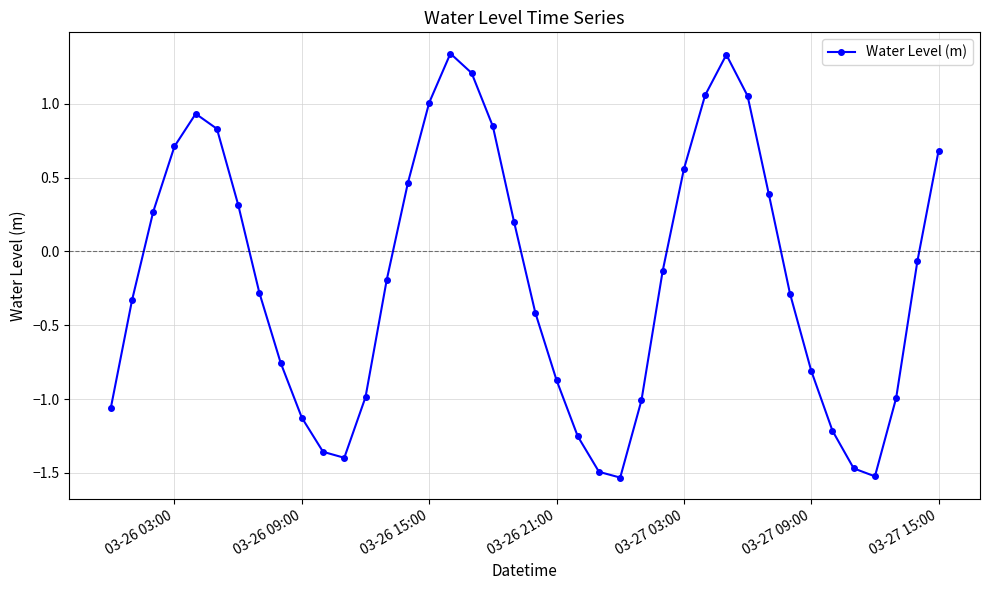

How many distinct data groups are displayed?

1